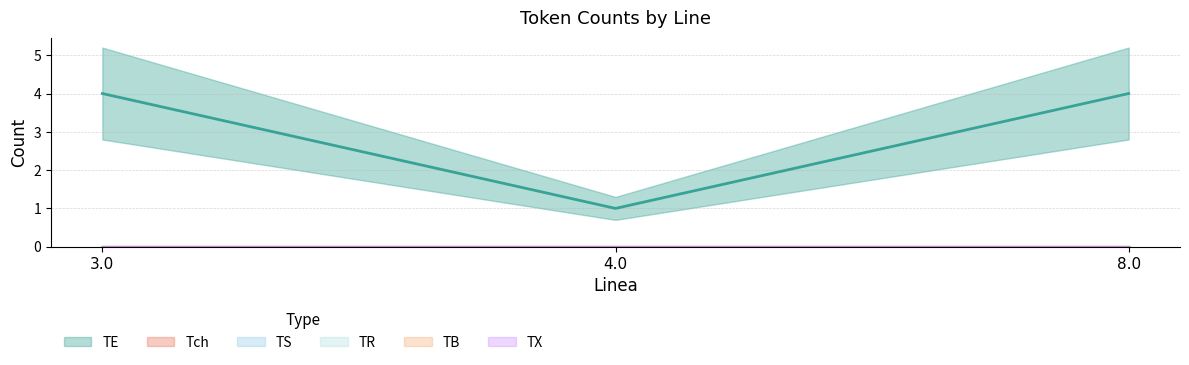

What is the value of the TE point at the 2nd from the left?

1